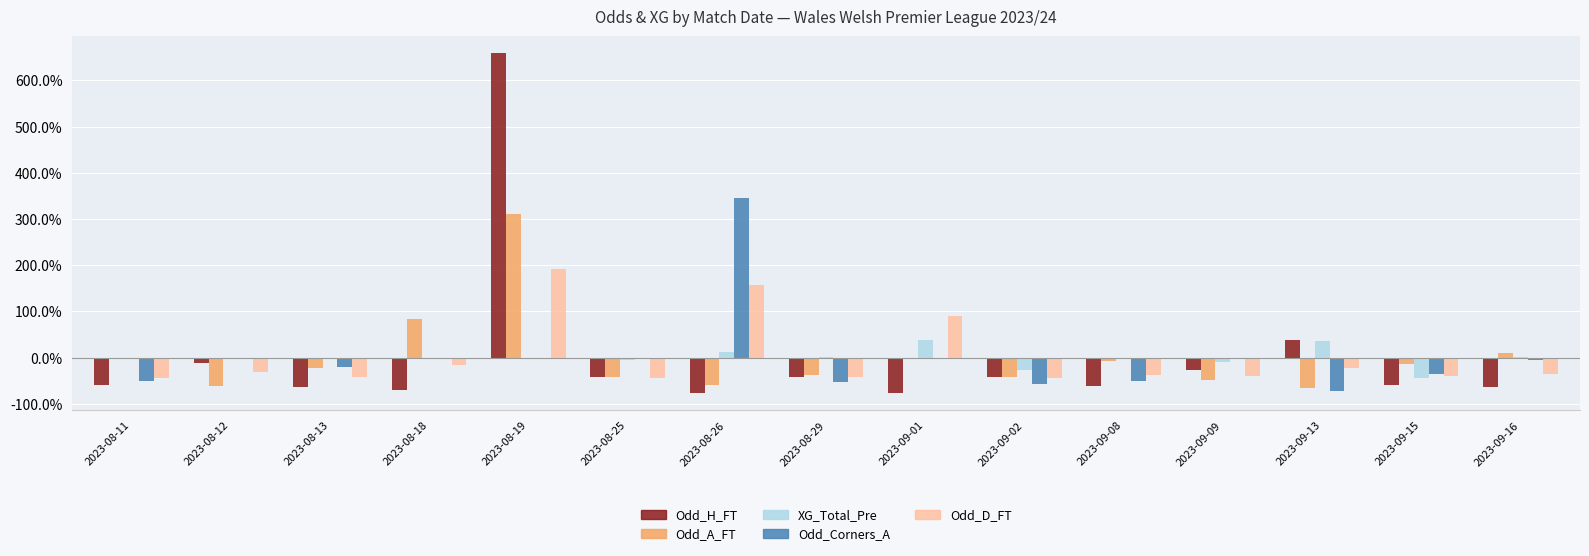

True or false: Odd_Corners_A has a value of -158.1 at 2023-09-08.

False